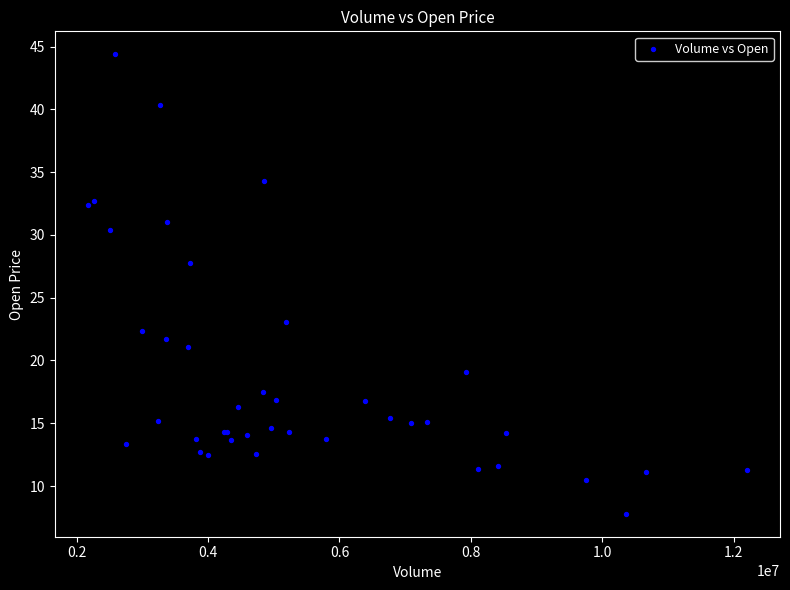

What Y value in the scatter plot is closest to 26?

27.8